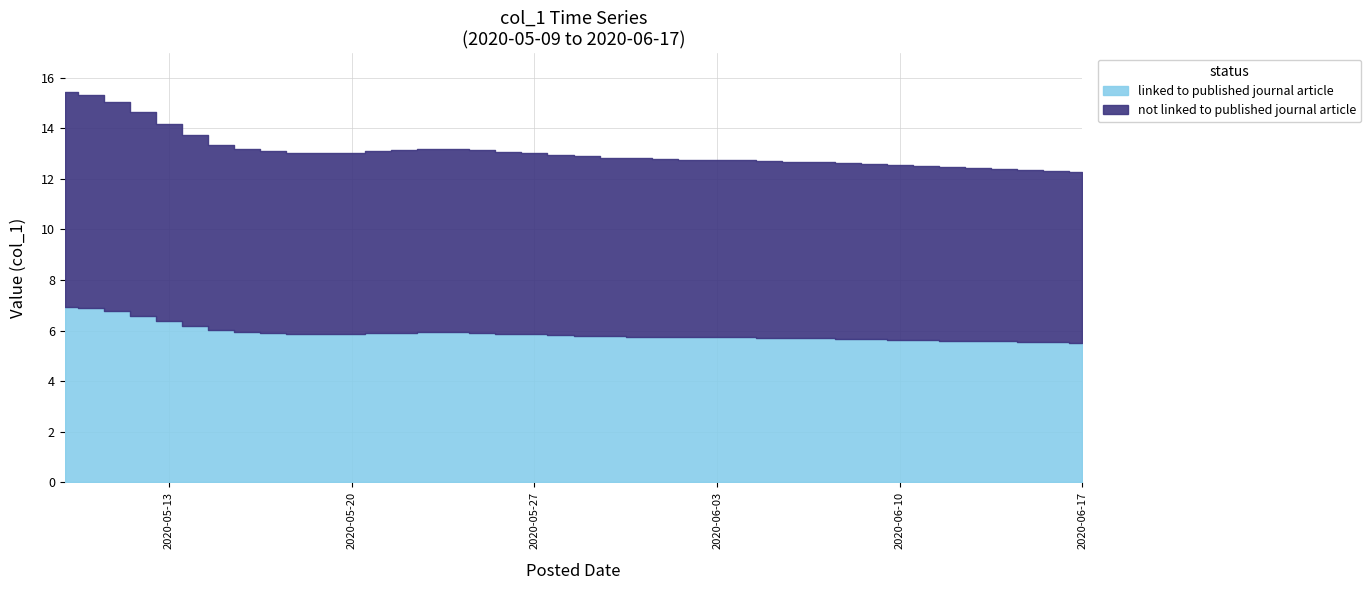

What is the minimum value shown in the chart?

12.3